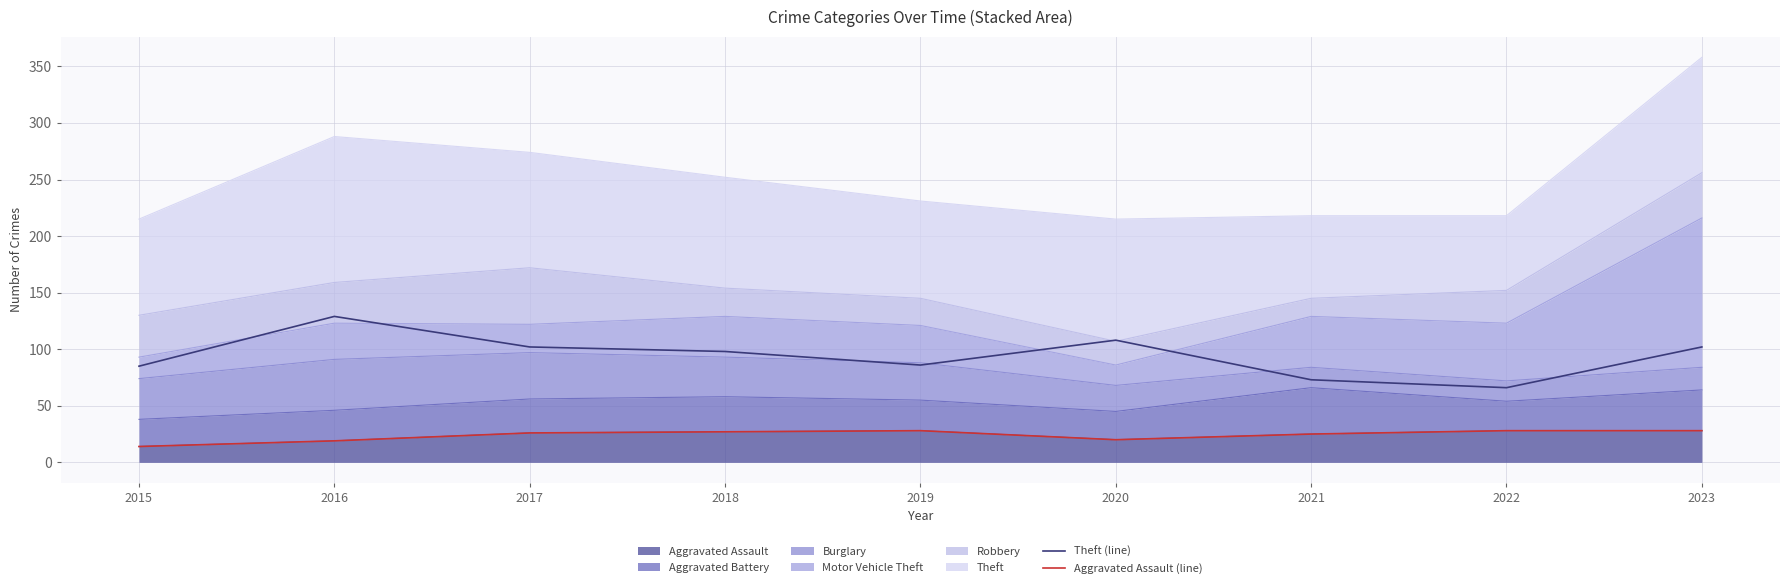

Which series has the largest total across all categories?

Theft (line)